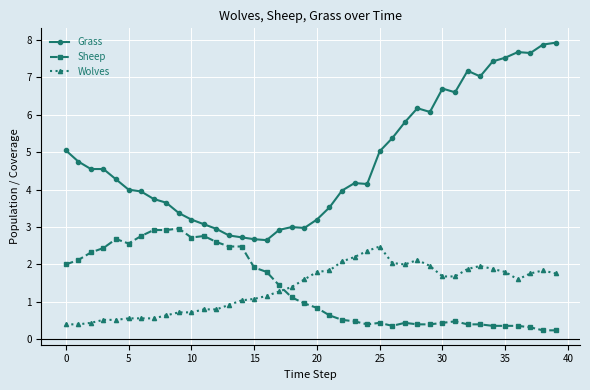

List the series in order of their peak value, lowest first.

Wolves, Sheep, Grass